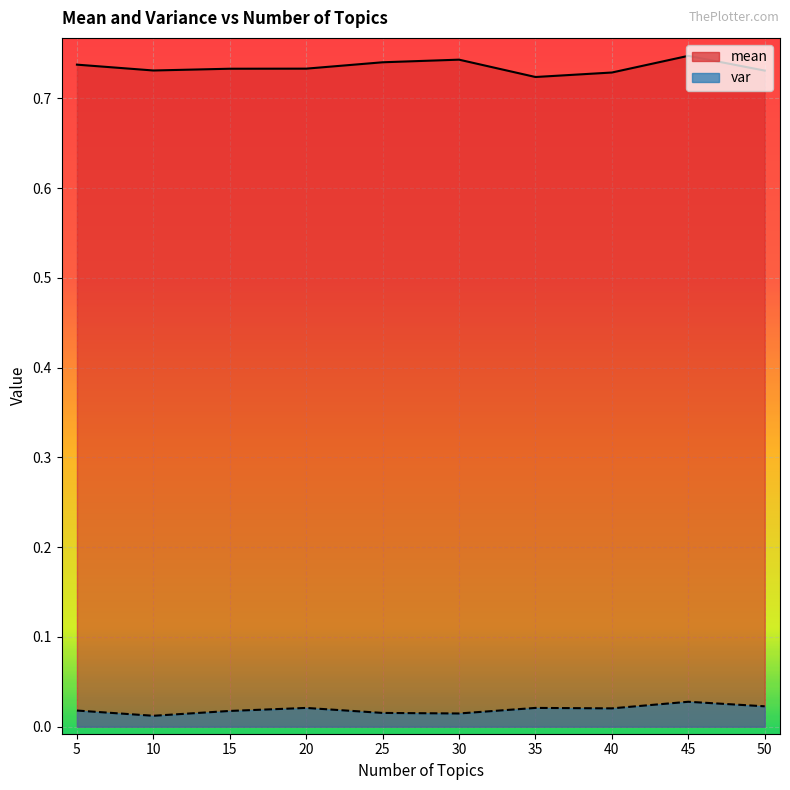

What are all the series names shown in the legend?

mean, var